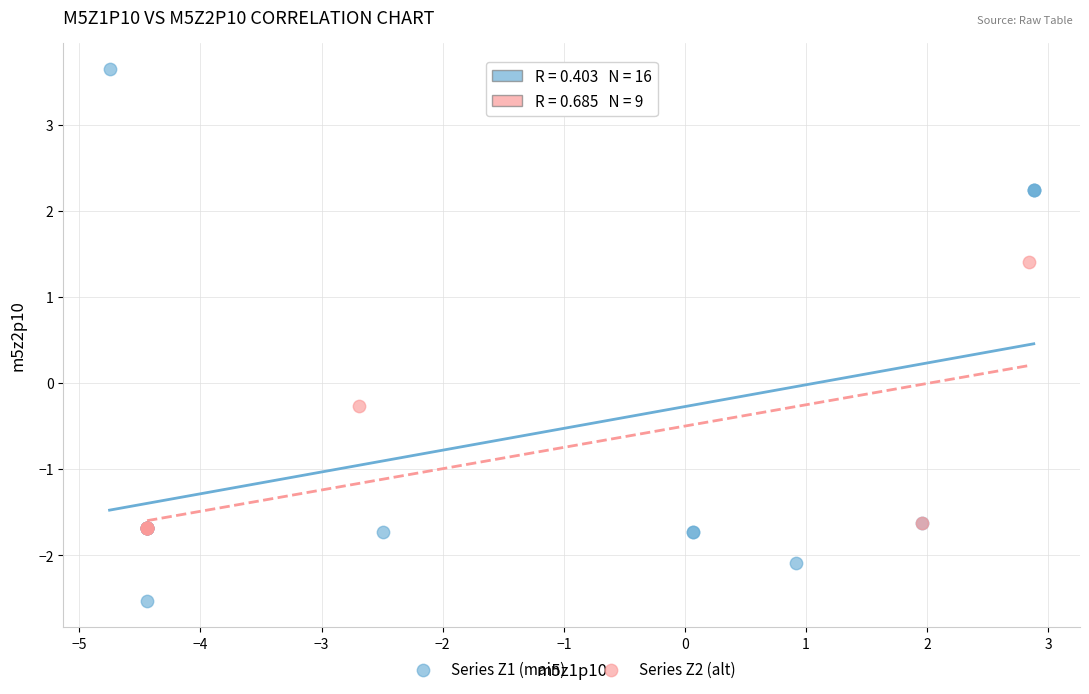

Which series has the widest spread of Y values?

Series Z1 (main)